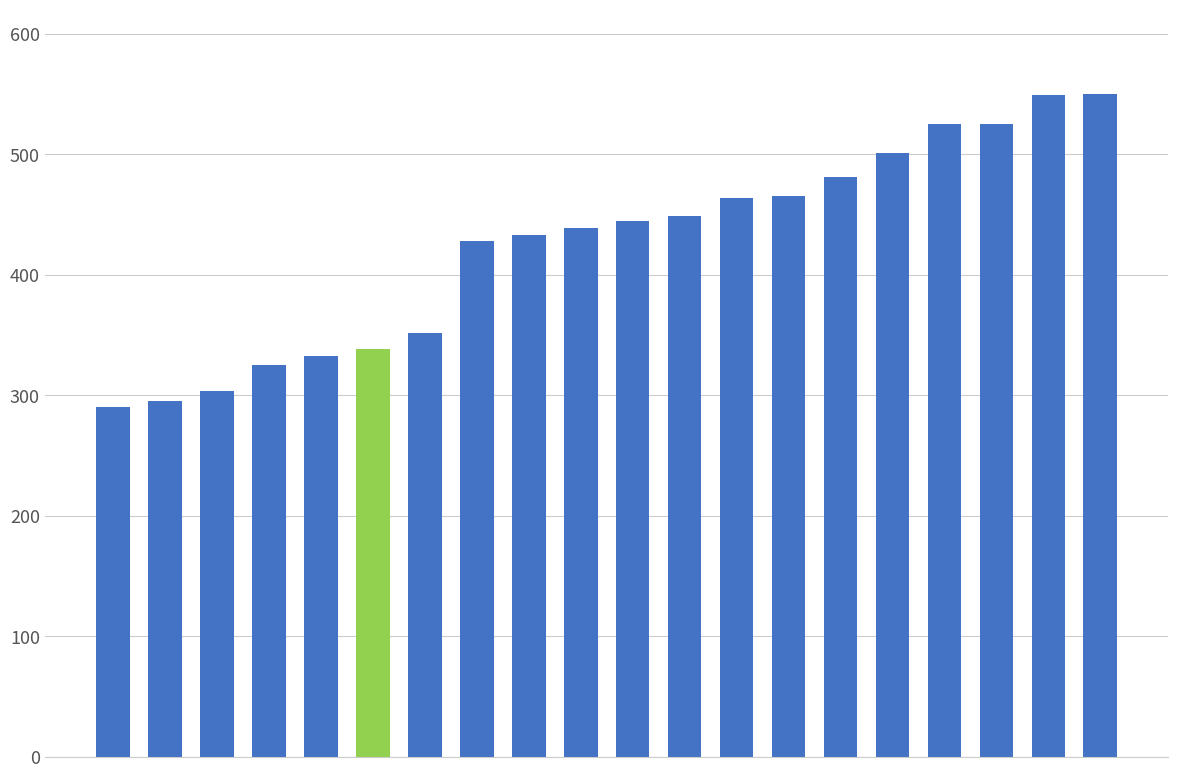

What is the difference between the maximum and minimum values?

260.0